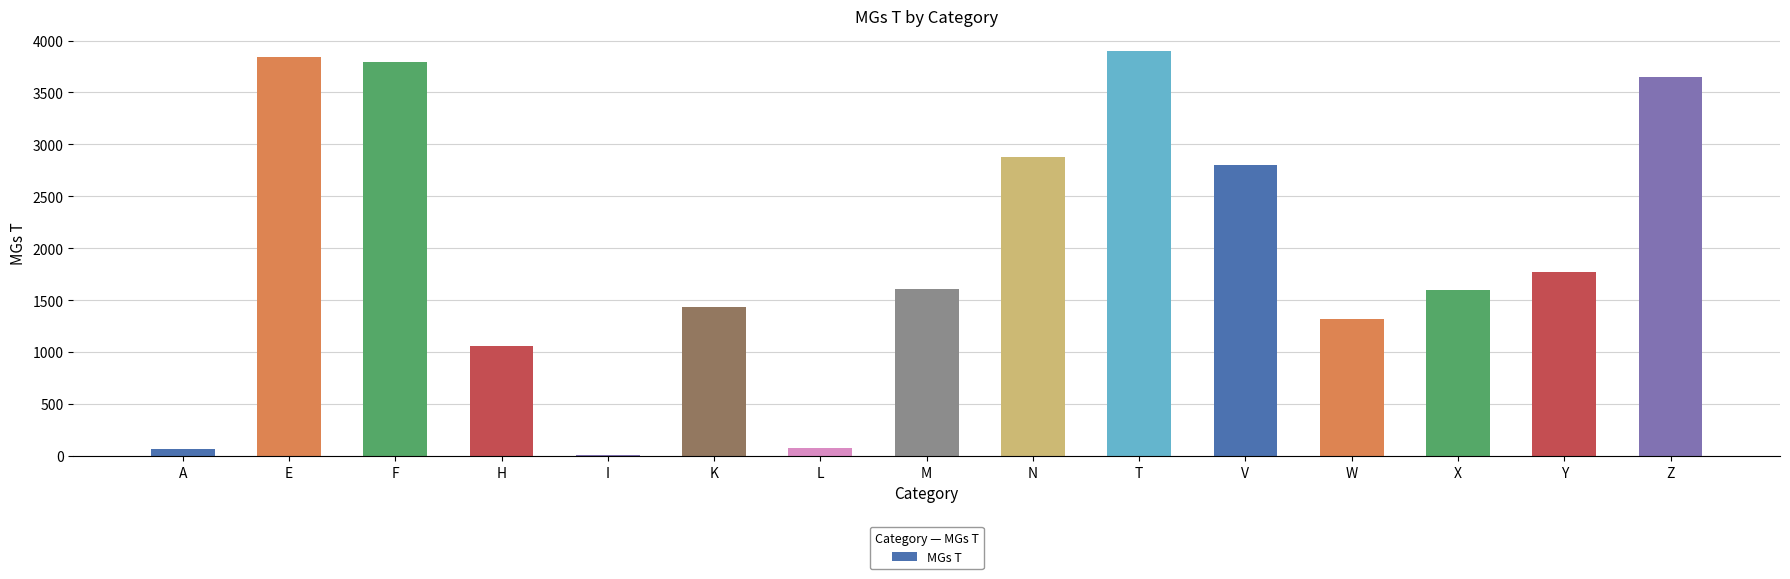

What is the difference between the second highest and minimum values?

3827